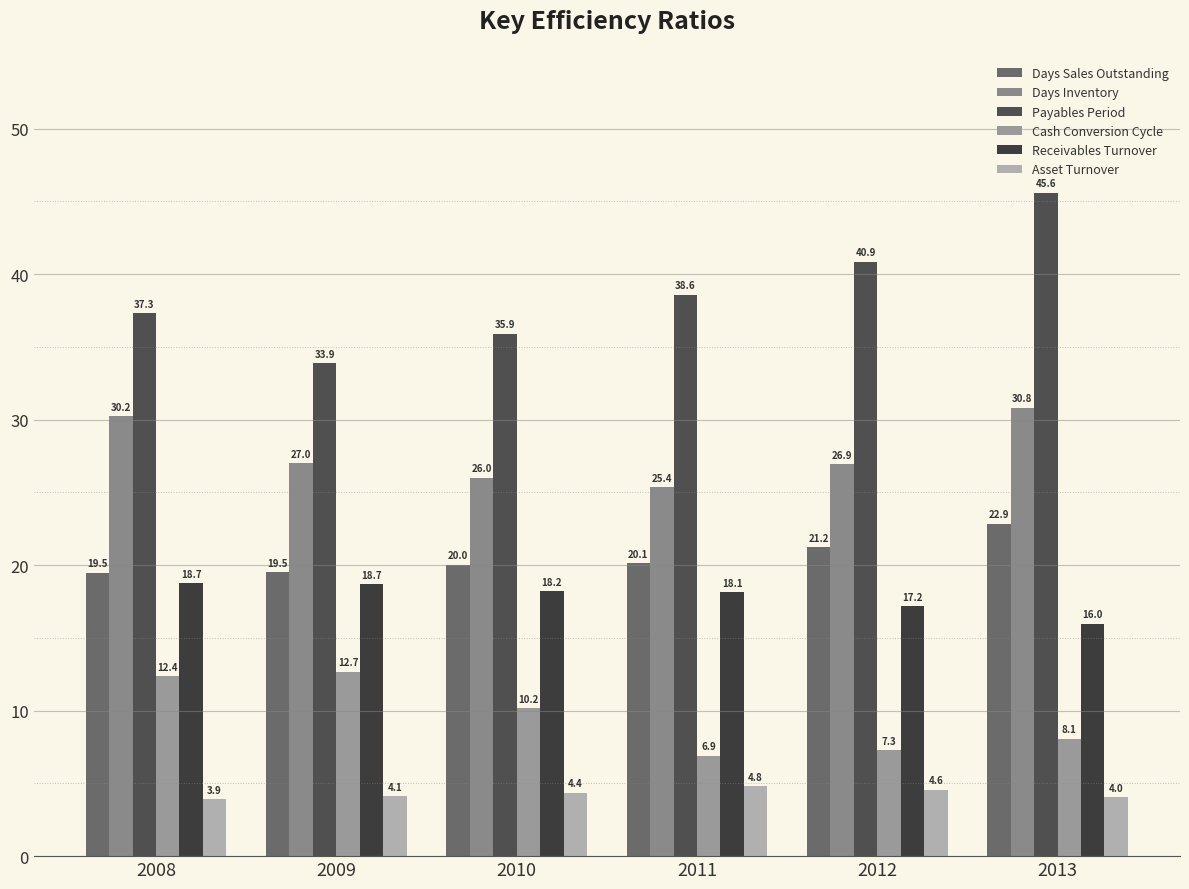

What is the sum of all Payables Period values?

232.1